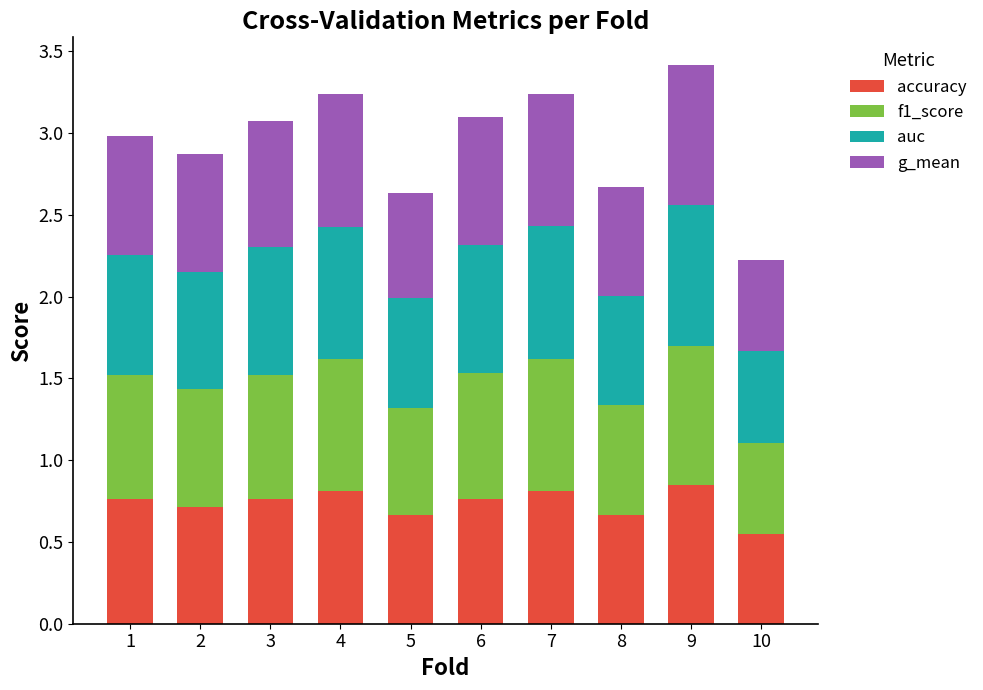

How many accuracy values are between 0 and 1?

10